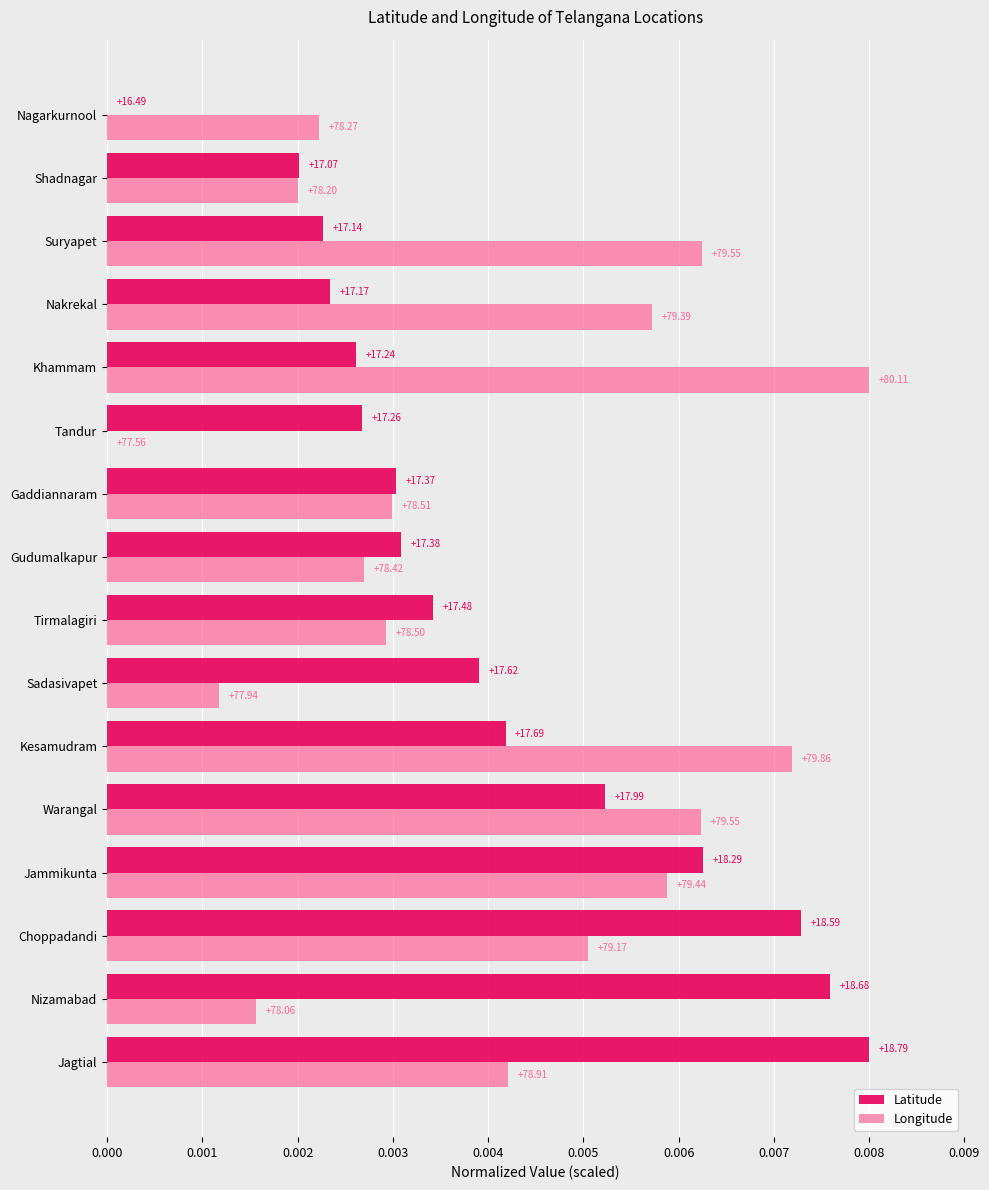

List the series in order of their overall mean, lowest first.

Latitude, Longitude